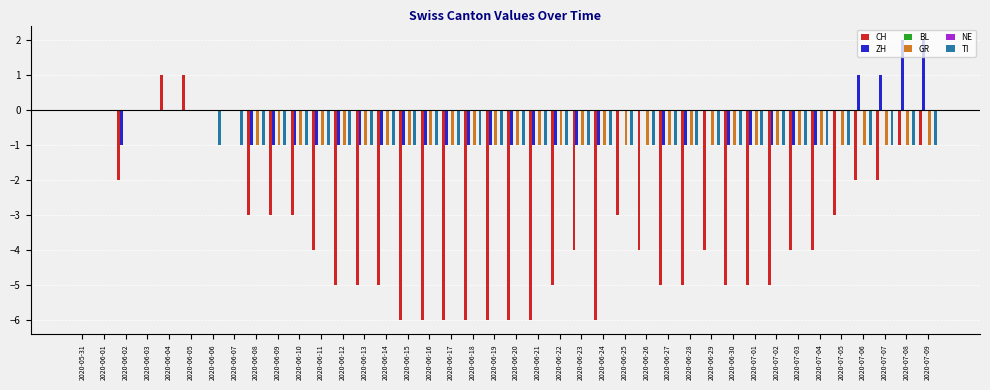

Is the value of BL at 2020-06-24 greater than the value of TI at 2020-06-29?

Yes